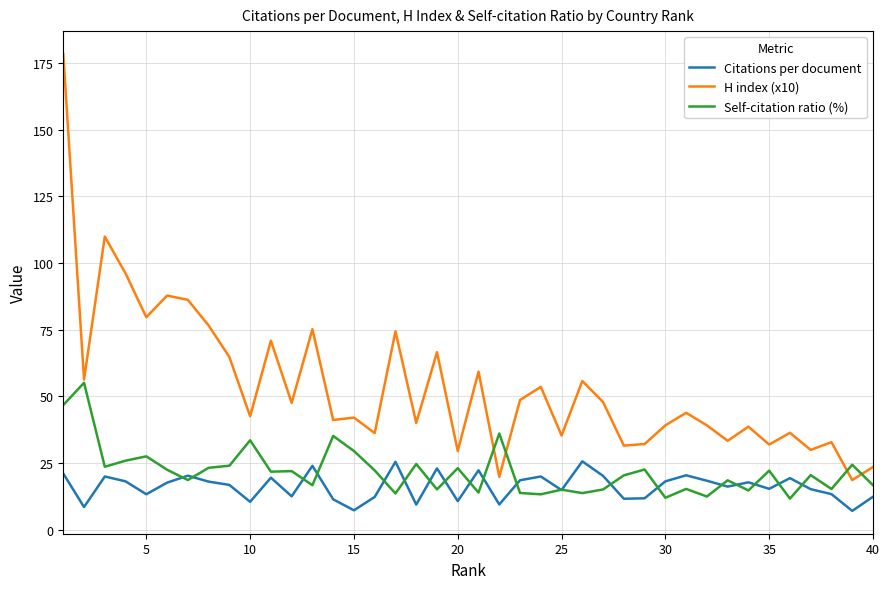

True or false: Citations per document and H index (x10) cross at least once.

False